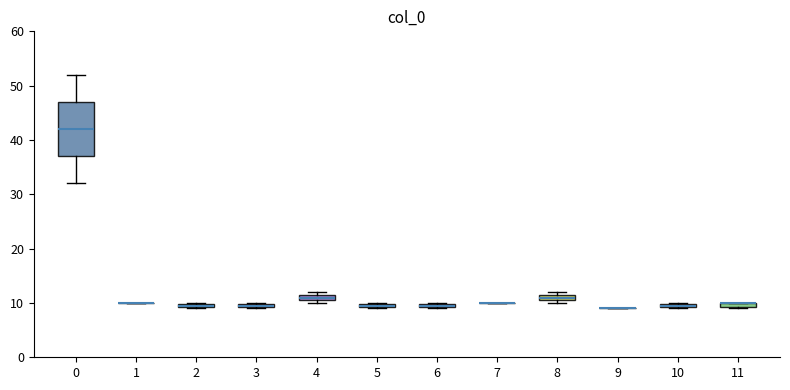

Comparing the boxes themselves (not the whiskers), which one is the tallest?

0